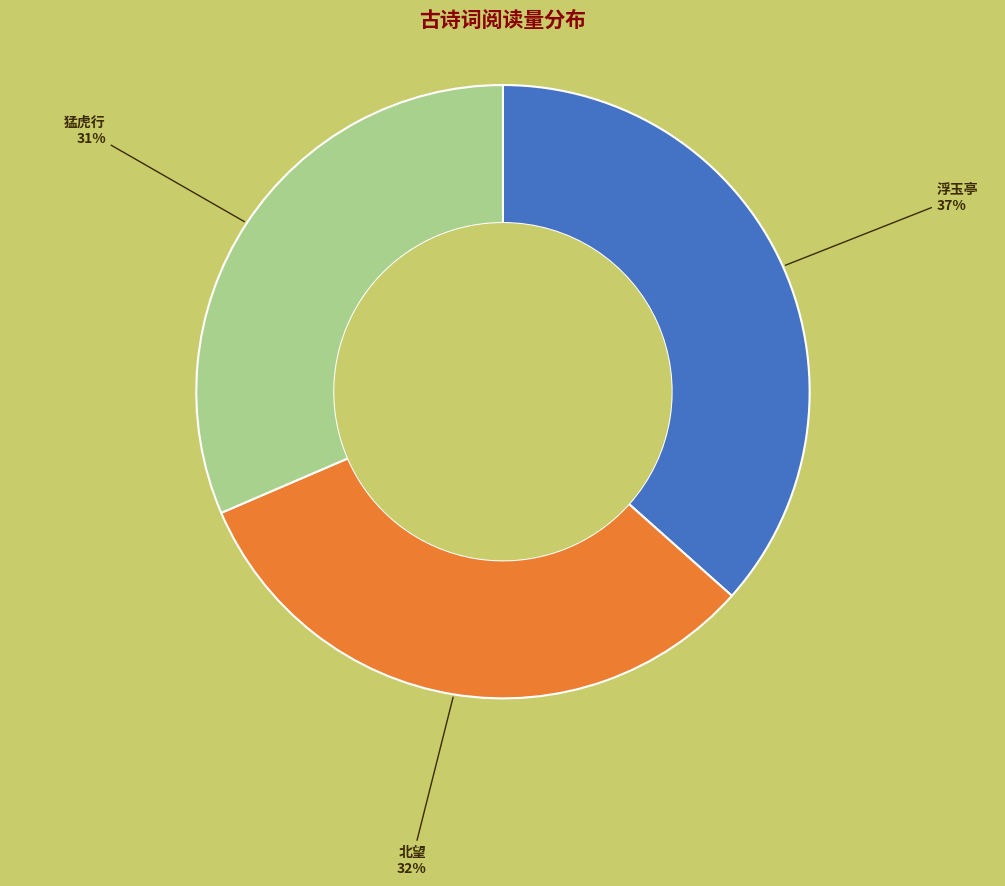

To the nearest percent, what is the average slice percentage?

33%